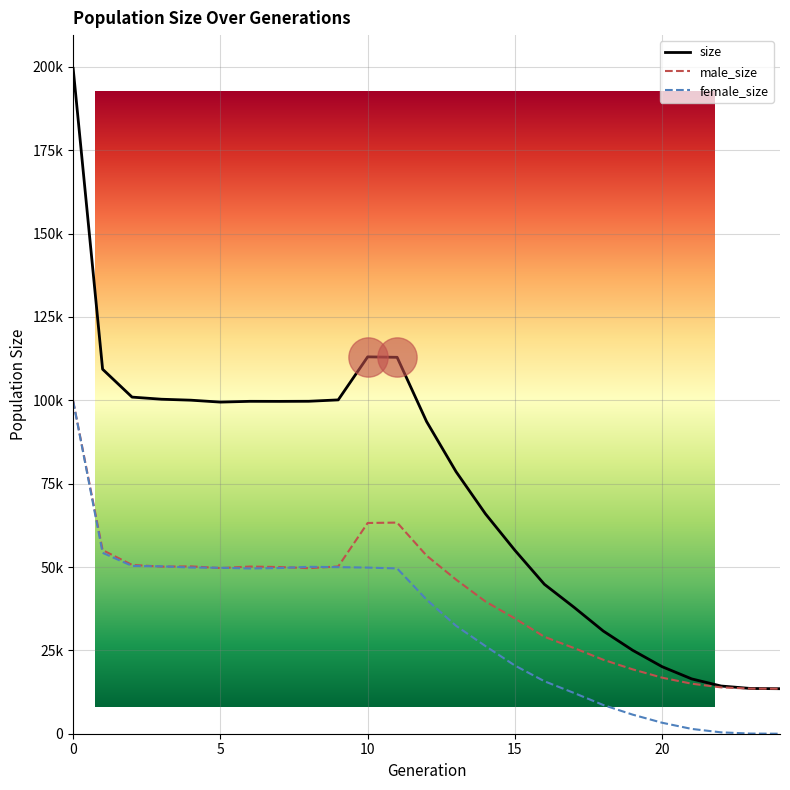

Is the value of female_size at 4 greater than the value of size at 7?

No